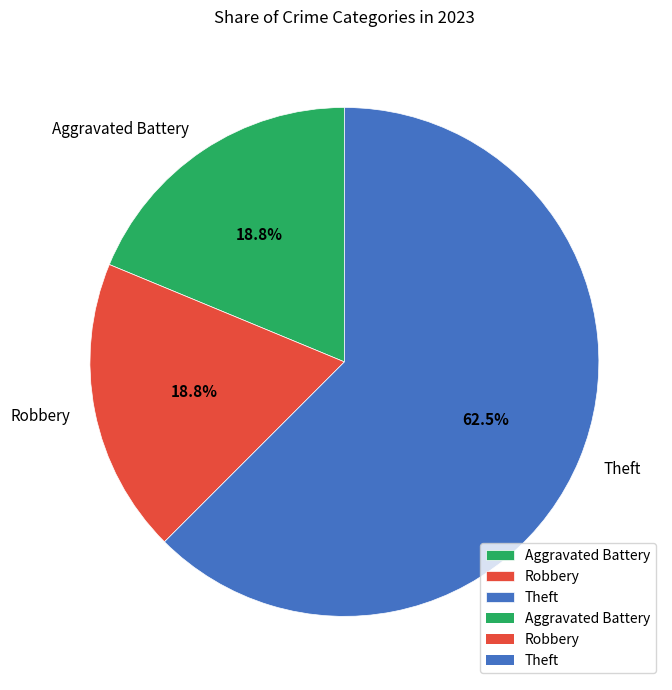

Is the sum of Aggravated Battery and Theft greater than half?

Yes